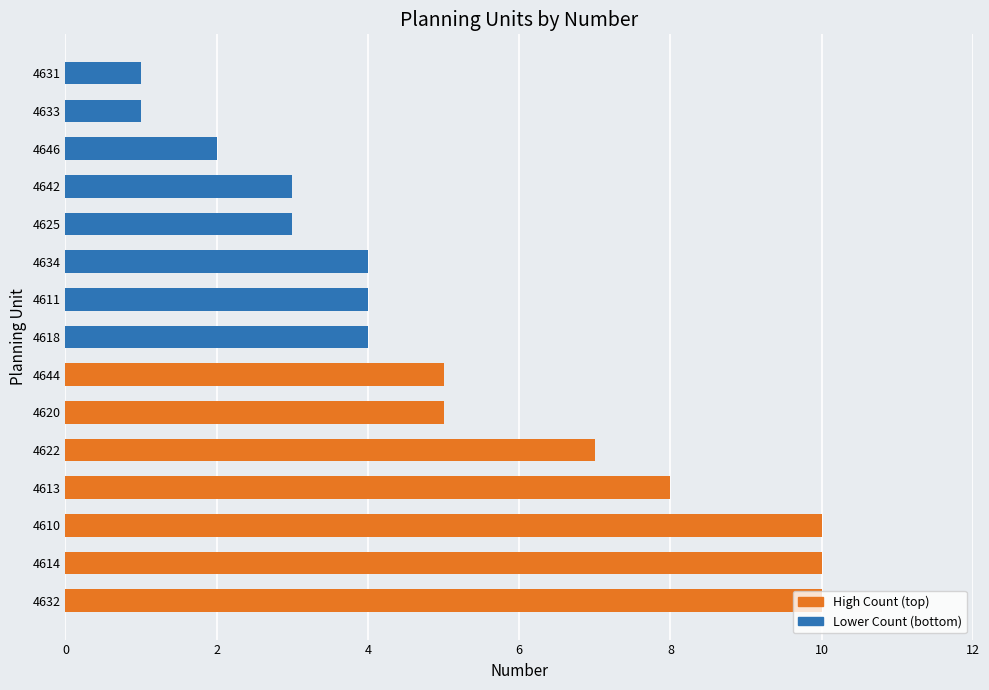

What is the approximate value at 4622?

7